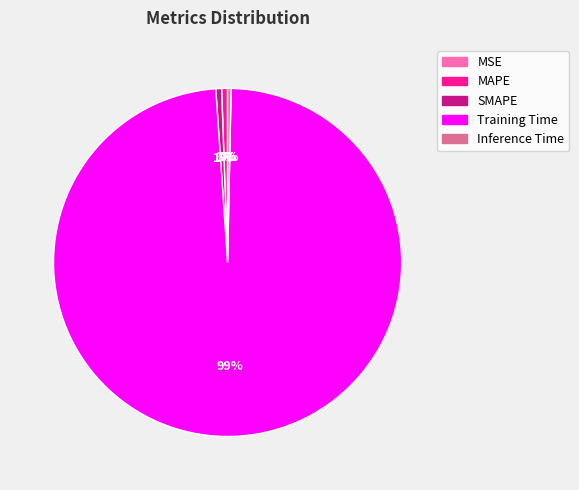

To the nearest percent, what portion does SMAPE represent?

1%